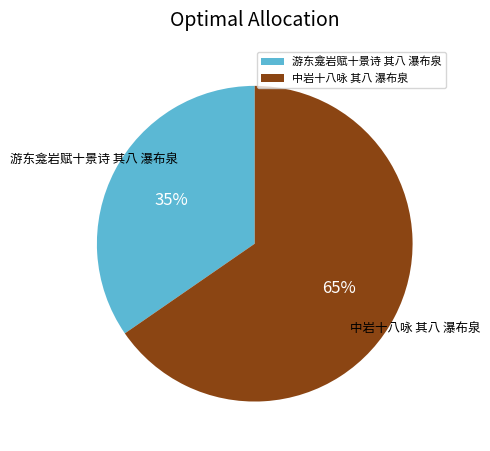

How many slices are in this pie chart?

2